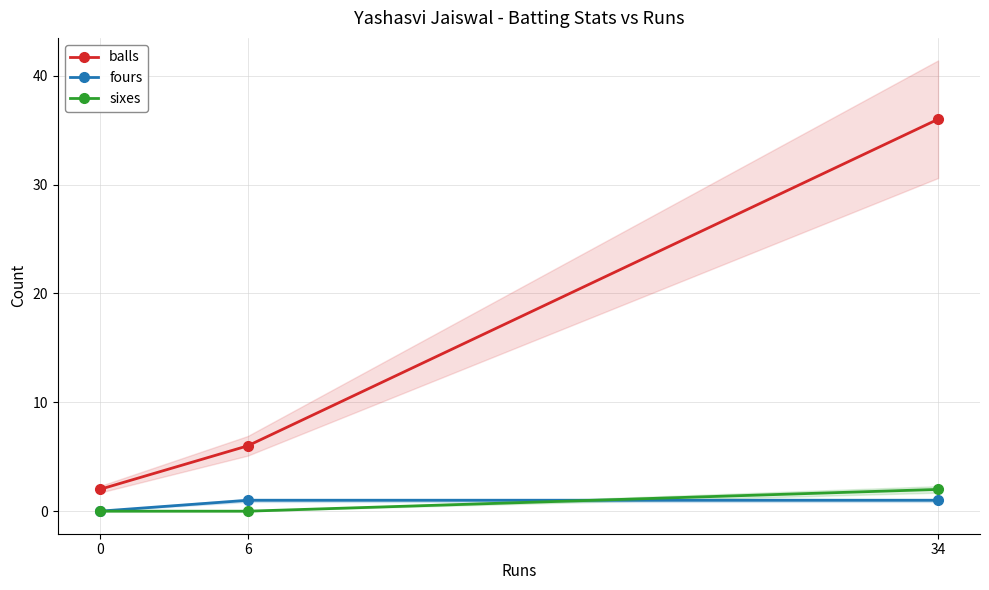

What is the difference between the maximum and second lowest values in the balls series?

30